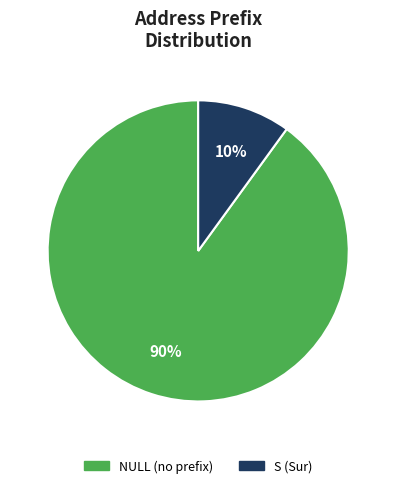

Approximately how many times larger is the value at S compared to NULL?

0.1